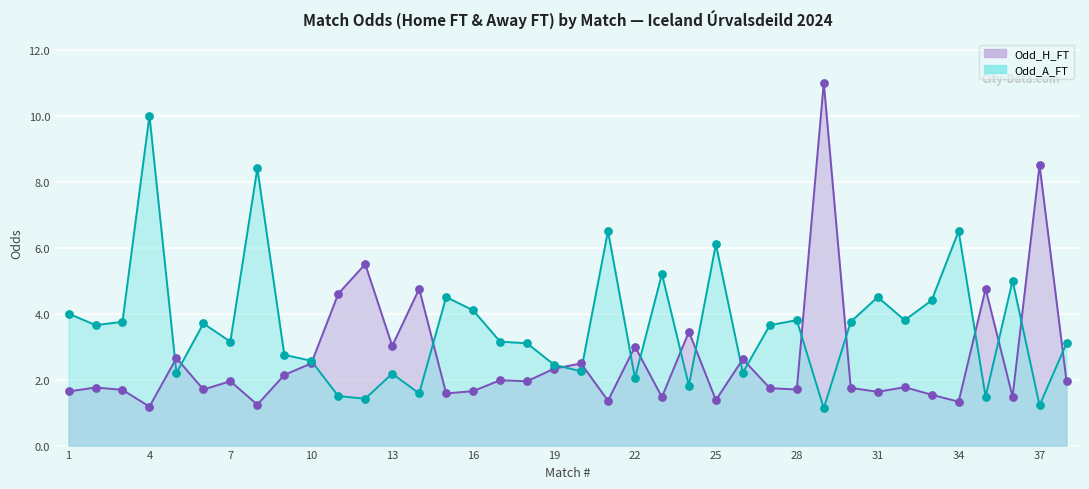

Which series reaches the minimum Y coordinate?

Odd_A_FT